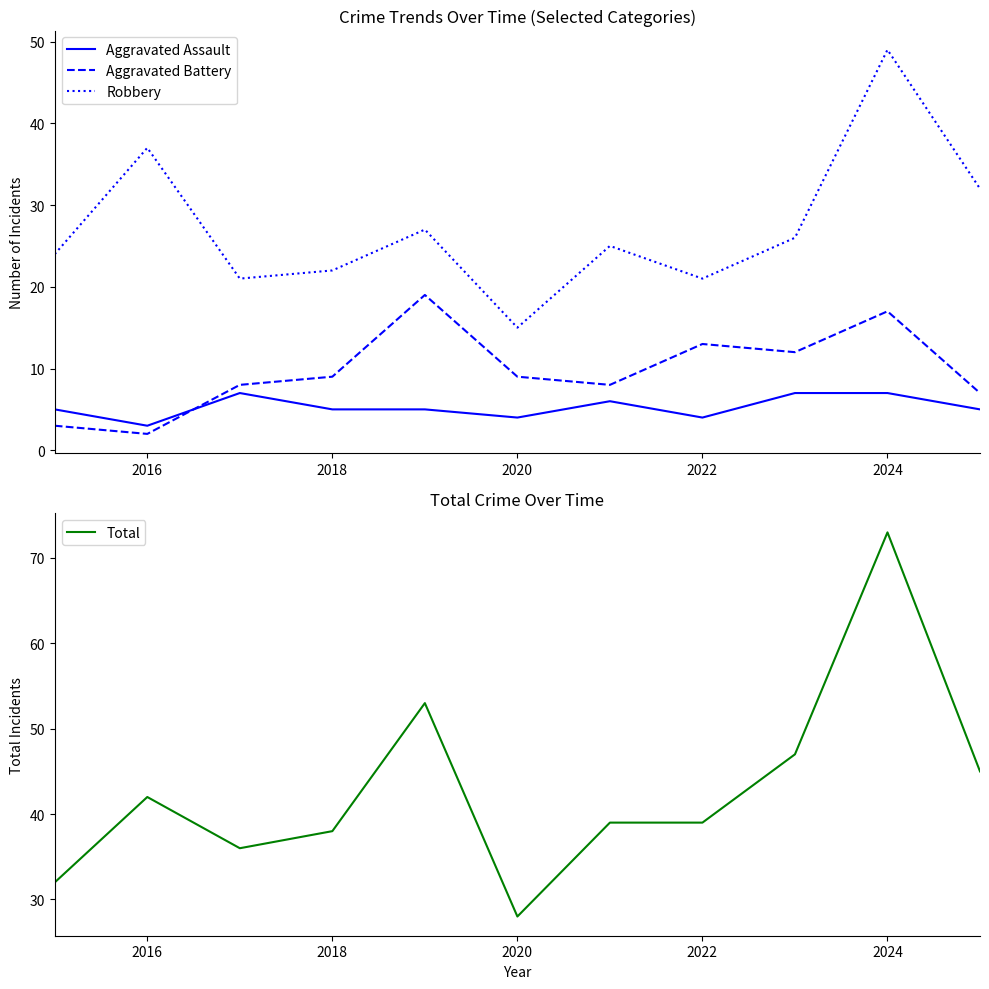

What is the smallest value displayed?

2